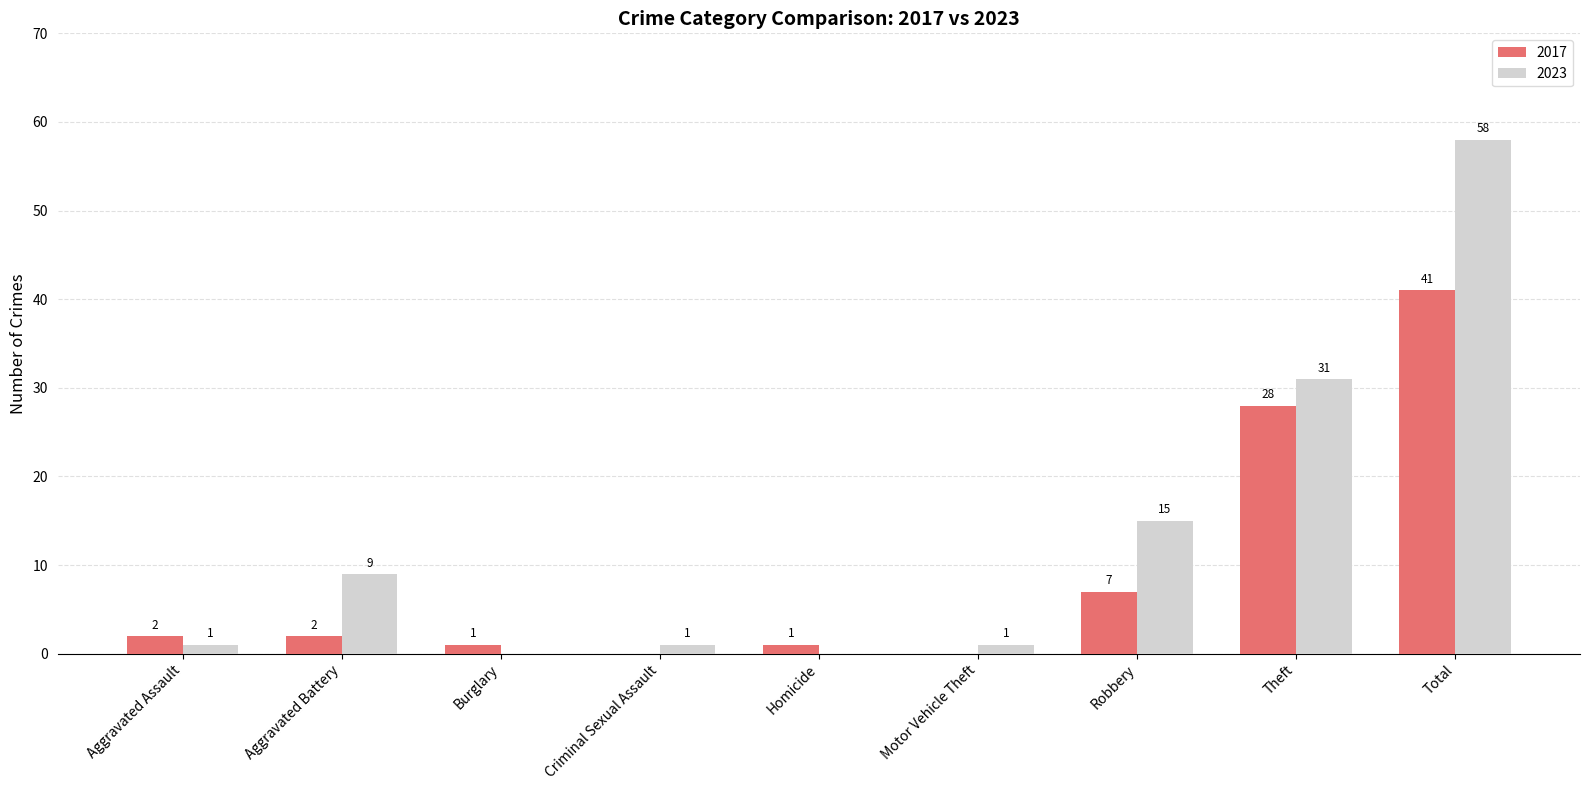

What is the highest value of the 2023 series?

58